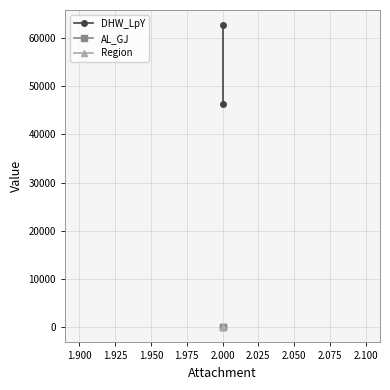

Is it true that AL_GJ equals 10.3 at 2.000?

False